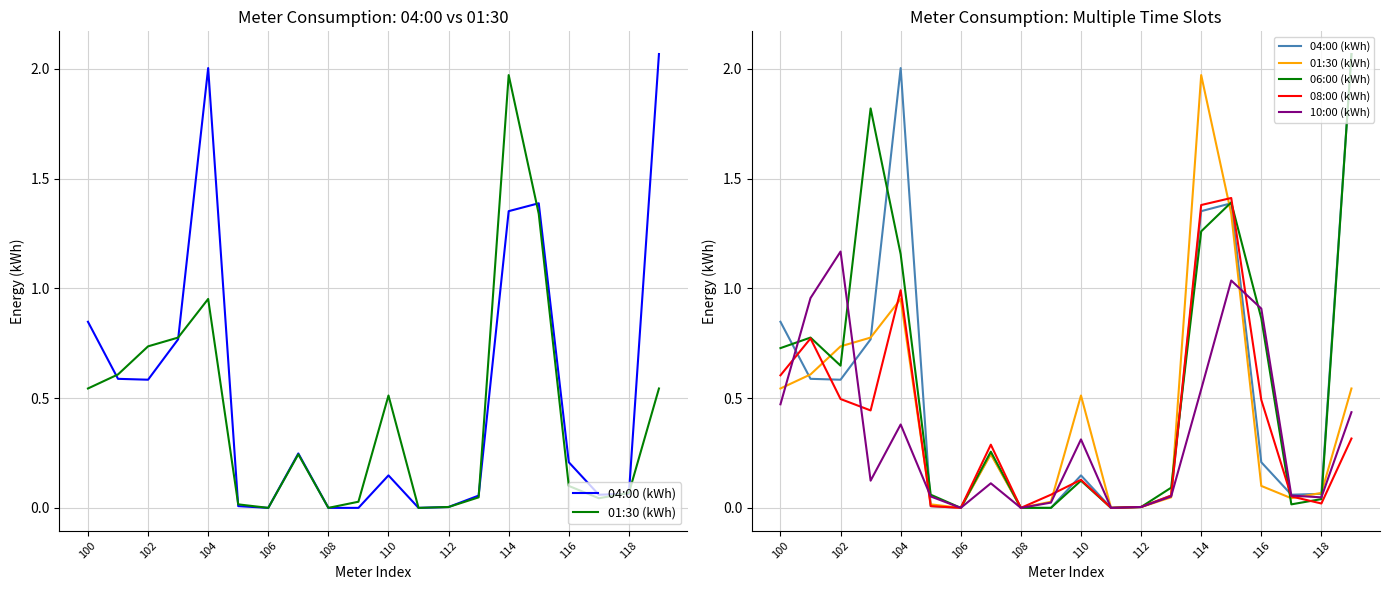

Does the chart have visible grid lines?

Yes